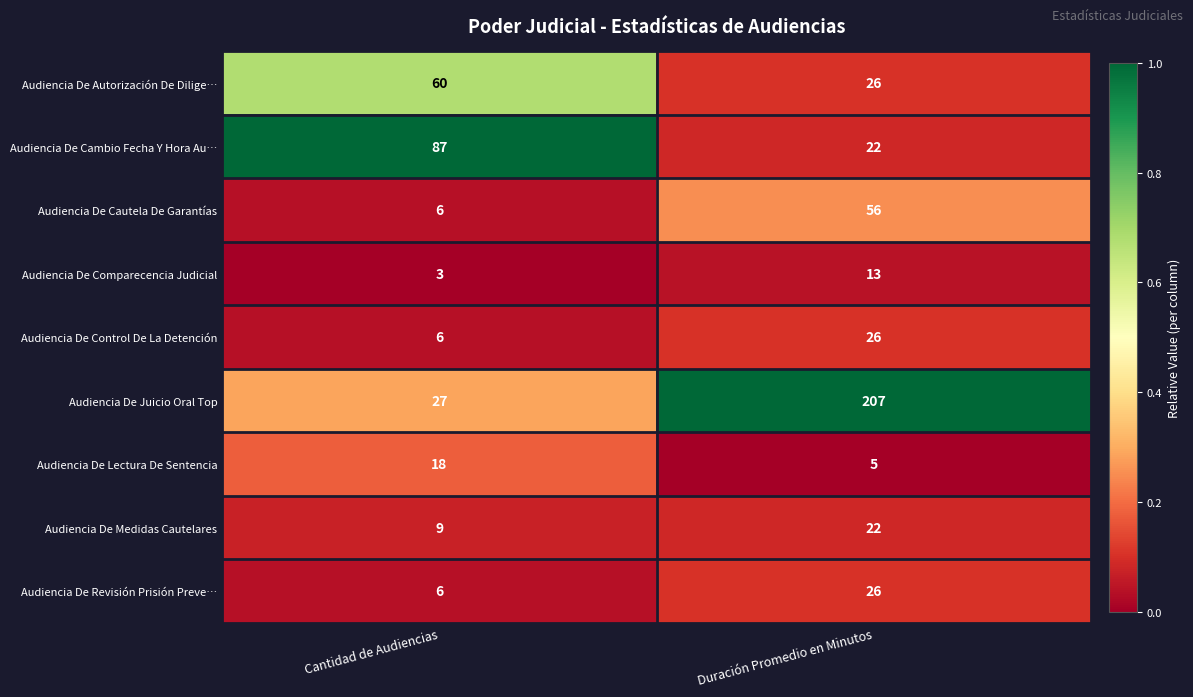

Which series has the largest total across all categories?

Audiencia De Juicio Oral Top